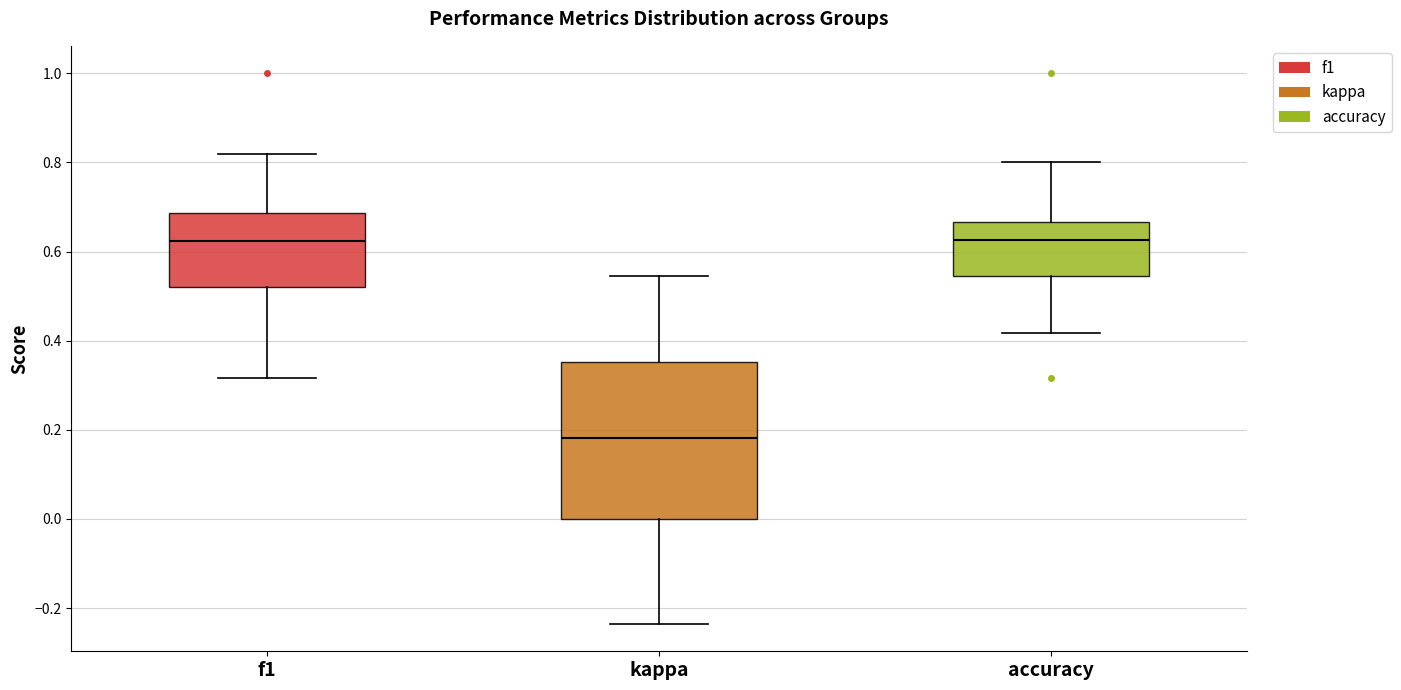

Where is the upper edge of the box for accuracy on the y-axis? The values are not printed on the chart, so give them approximately, as read against the axis.

0.66